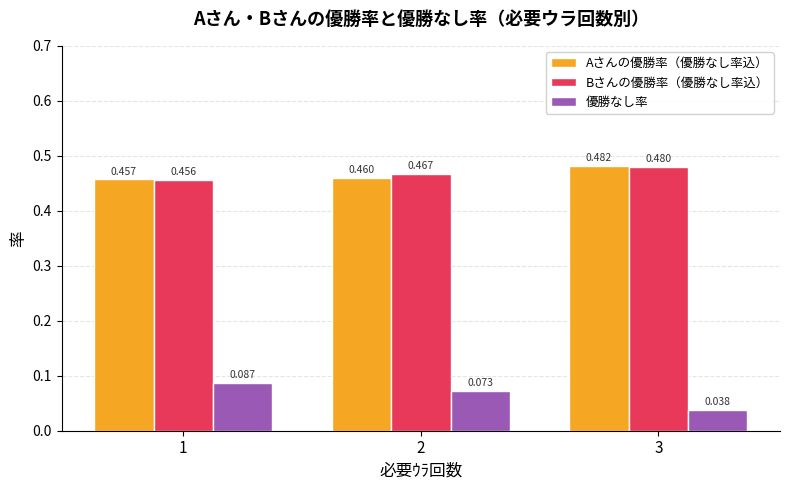

Is the value of 優勝なし率 at 2 greater than the value of Bさんの優勝率（優勝なし率込） at 2?

No